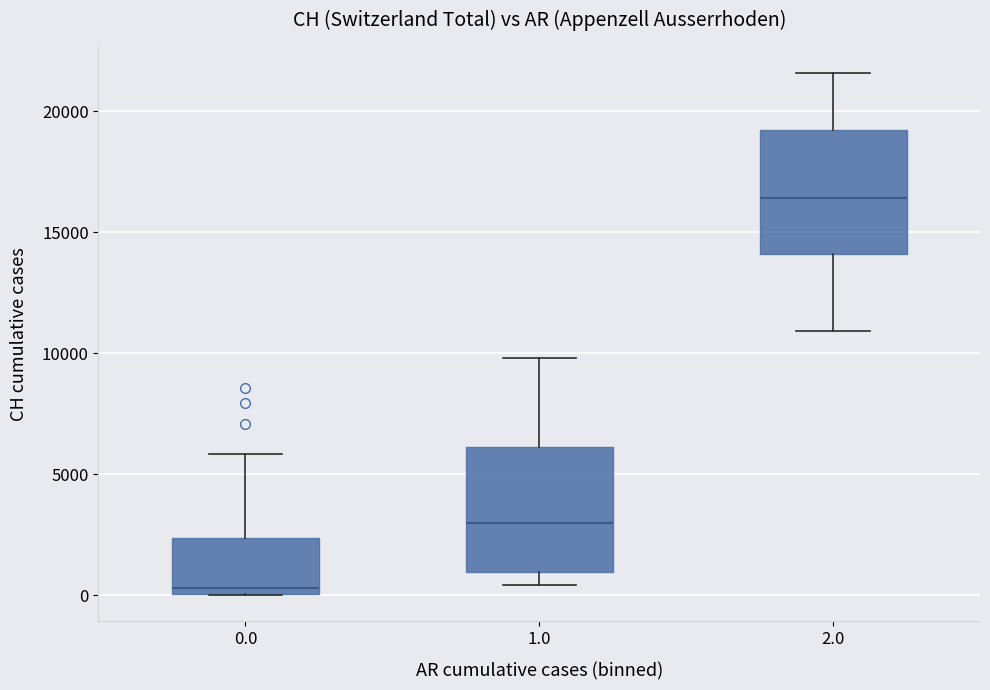

Reading left to right, read every box against the y-axis: the position of its median line, the range the box covers, and the ends of its whiskers. The values are not printed on the chart, so give them approximately, as read against the axis.

0.0: median 500, box 0 to 2500, whiskers 0 to 6000
1.0: median 3000, box 1000 to 6000, whiskers 500 to 10000
2.0: median 16500, box 14000 to 19000, whiskers 11000 to 21500